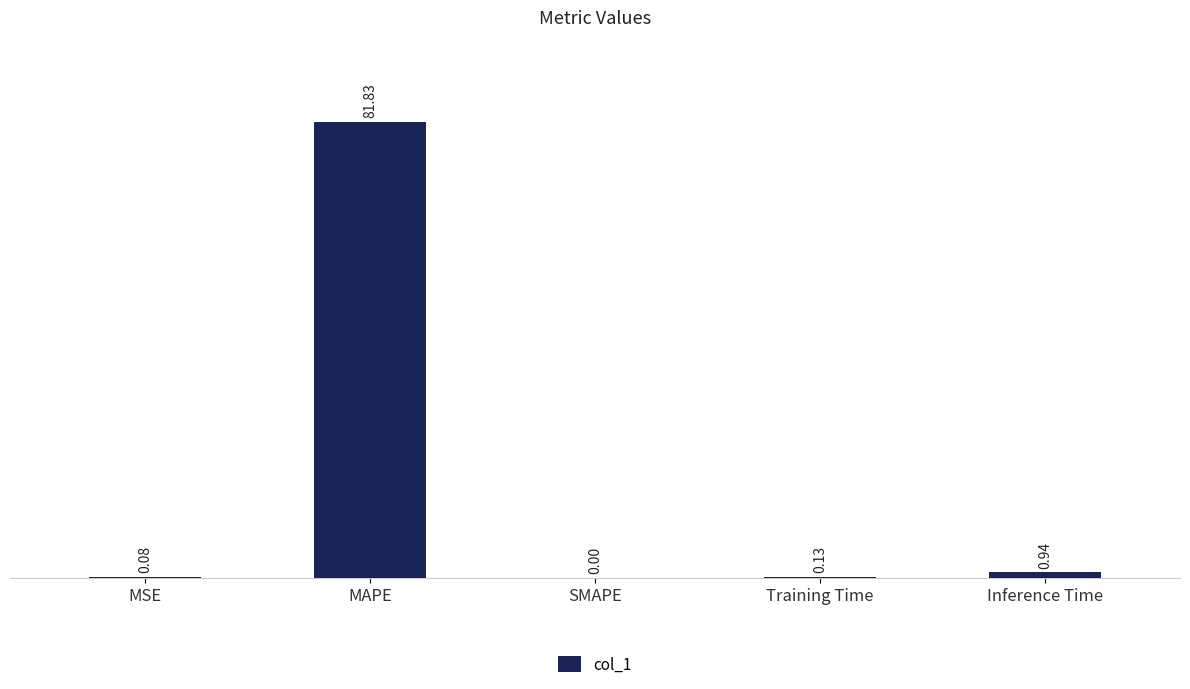

How many values are above zero?

4